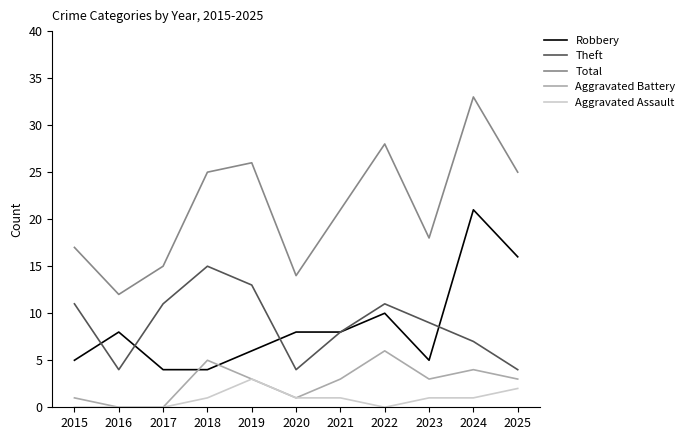

True or false: Robbery has a value of 6 at 2022.

False